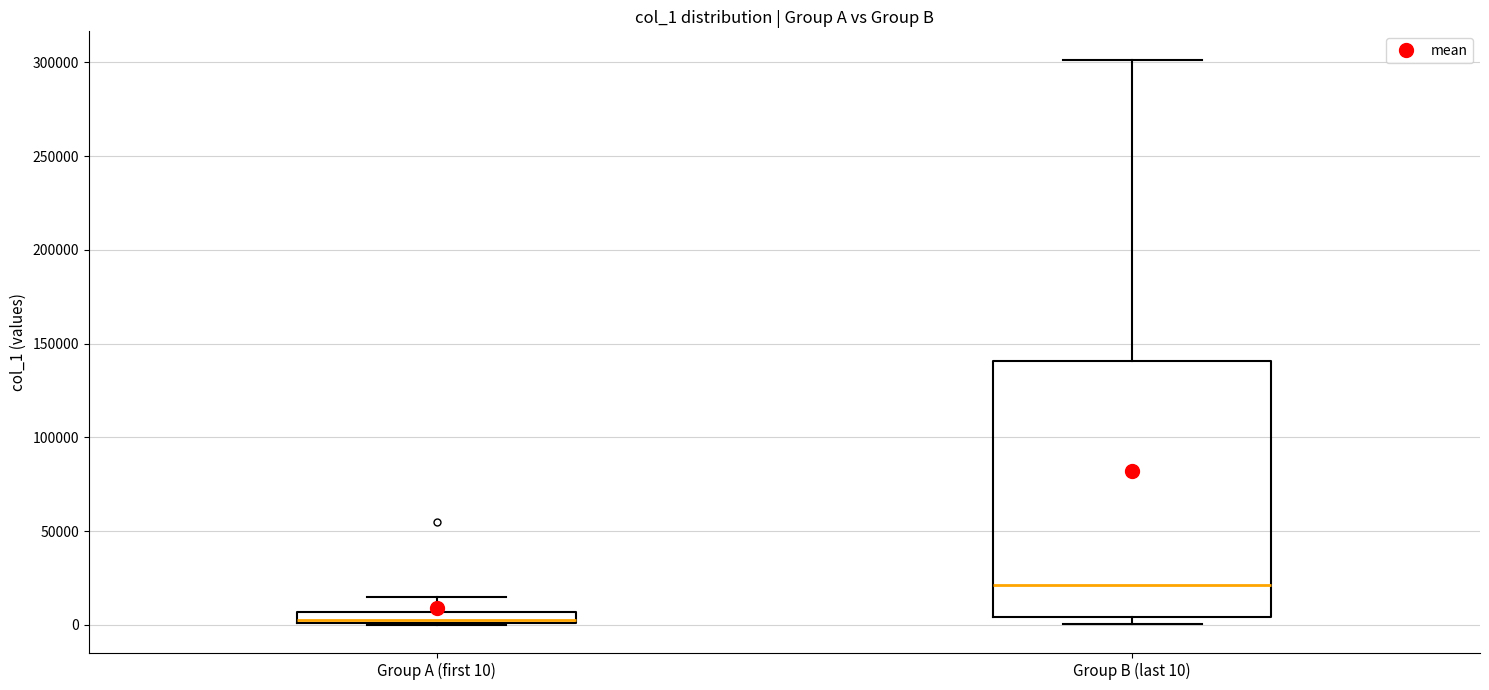

Where is the upper edge of the box for Group B (last 10) on the y-axis? The values are not printed on the chart, so give them approximately, as read against the axis.

140000